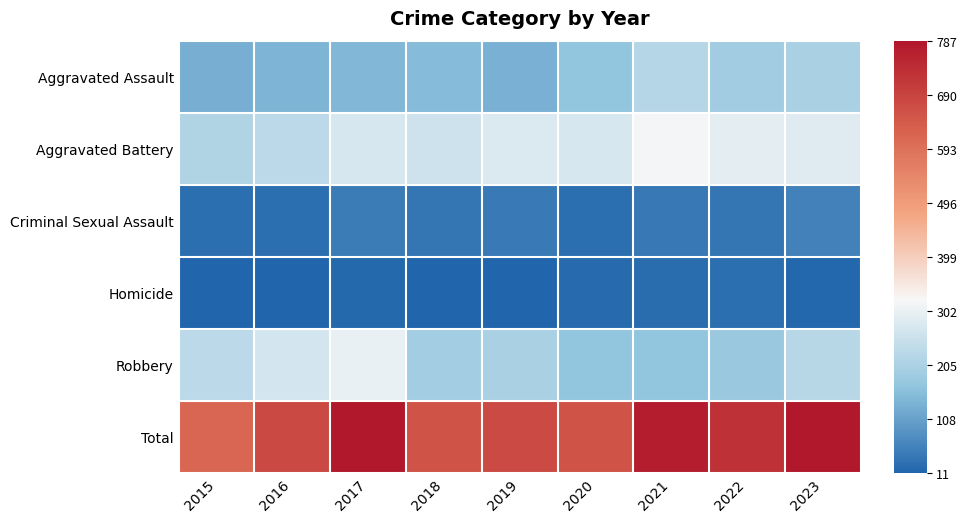

Which series has the widest spread of values?

Total